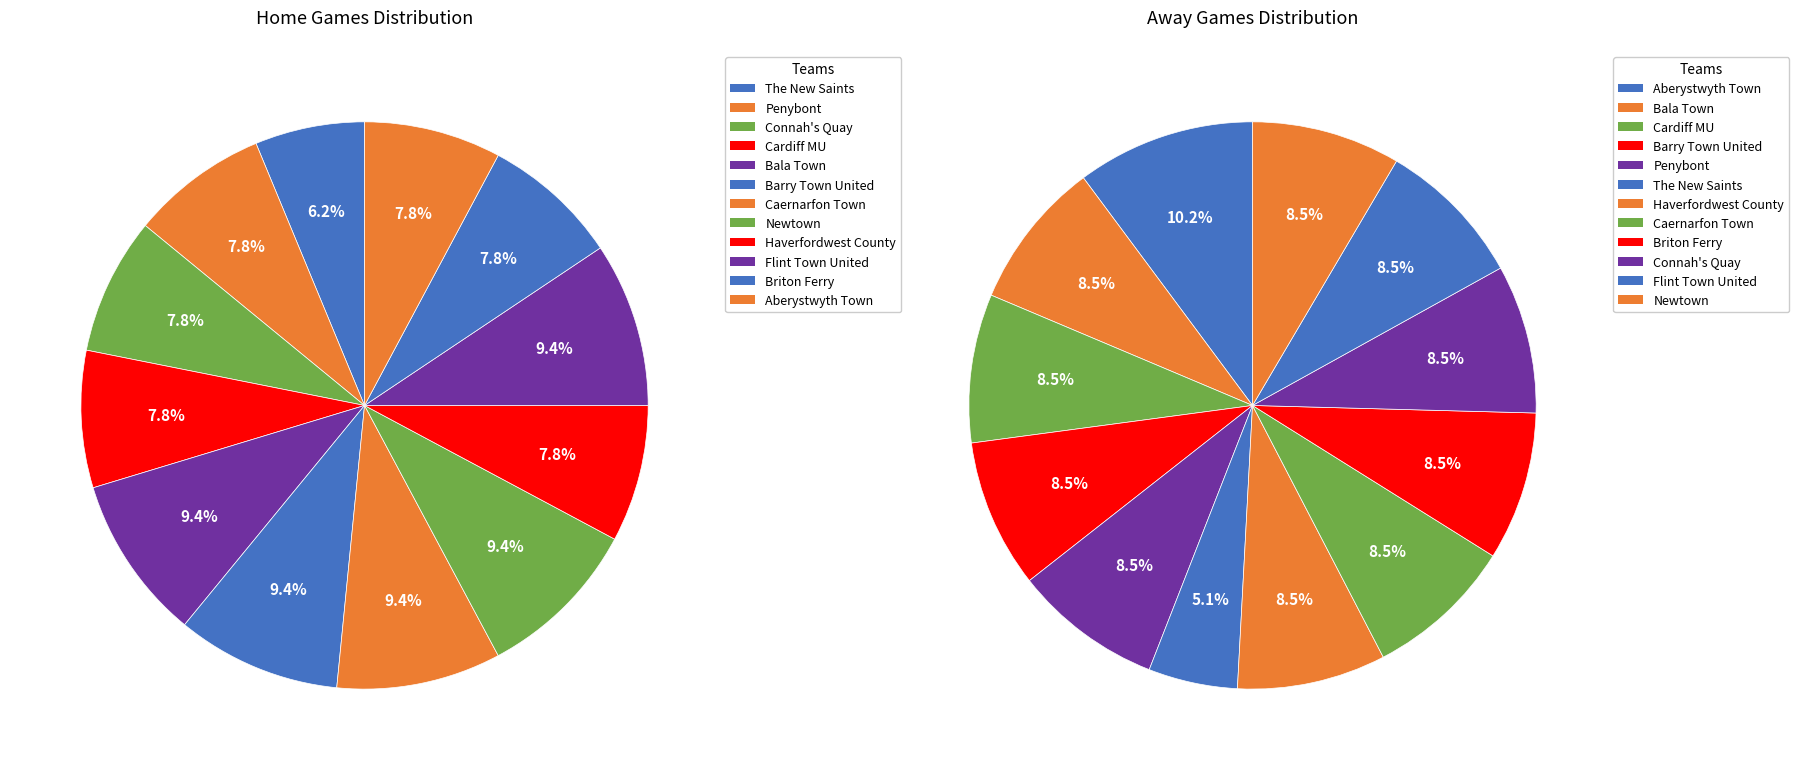

What percentage is the 5 slice, to the nearest percent?

8%